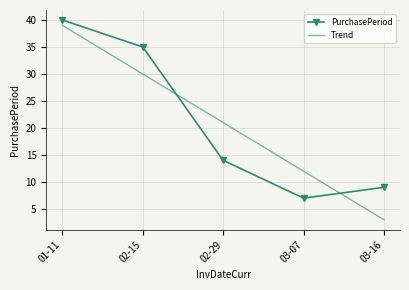

How many categories are shown in the chart?

5